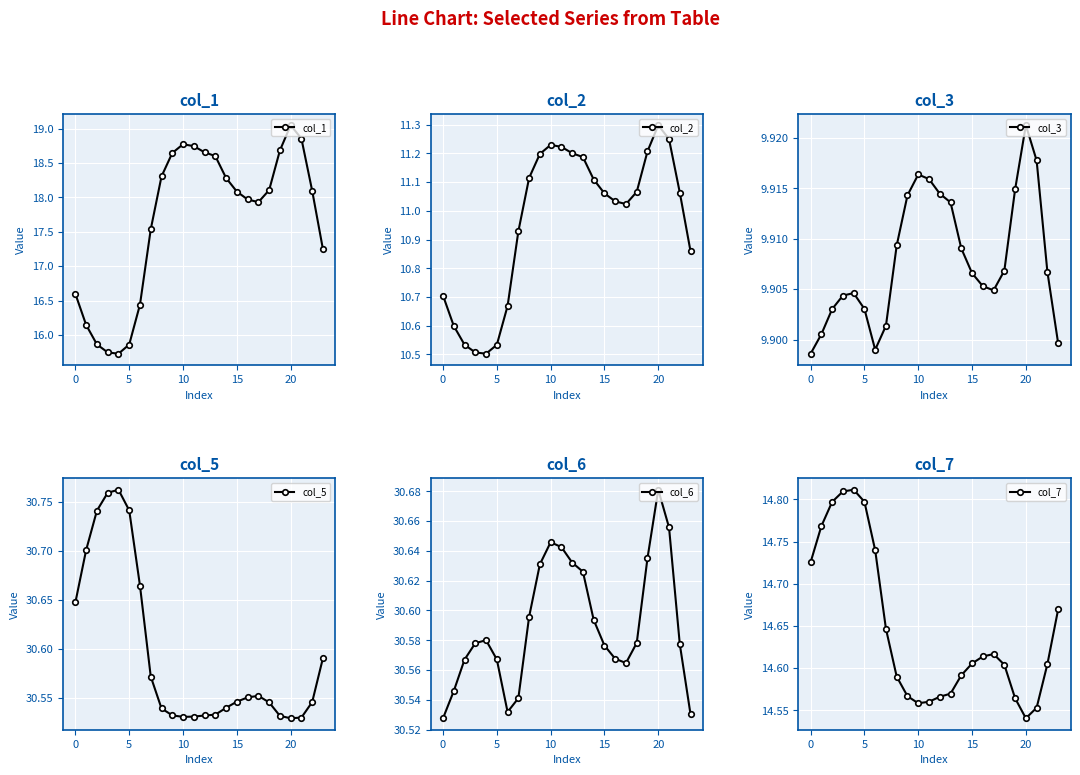

Which category has the highest value in the col_1 series?

20